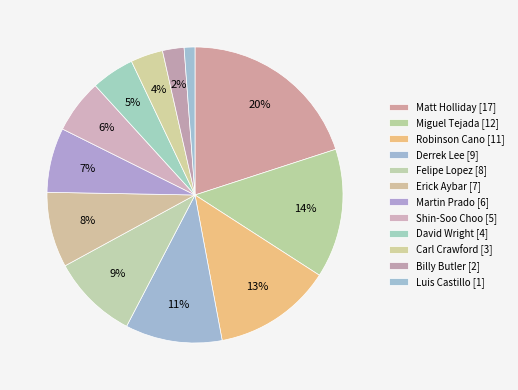

Which slice is the largest?

Matt Holliday